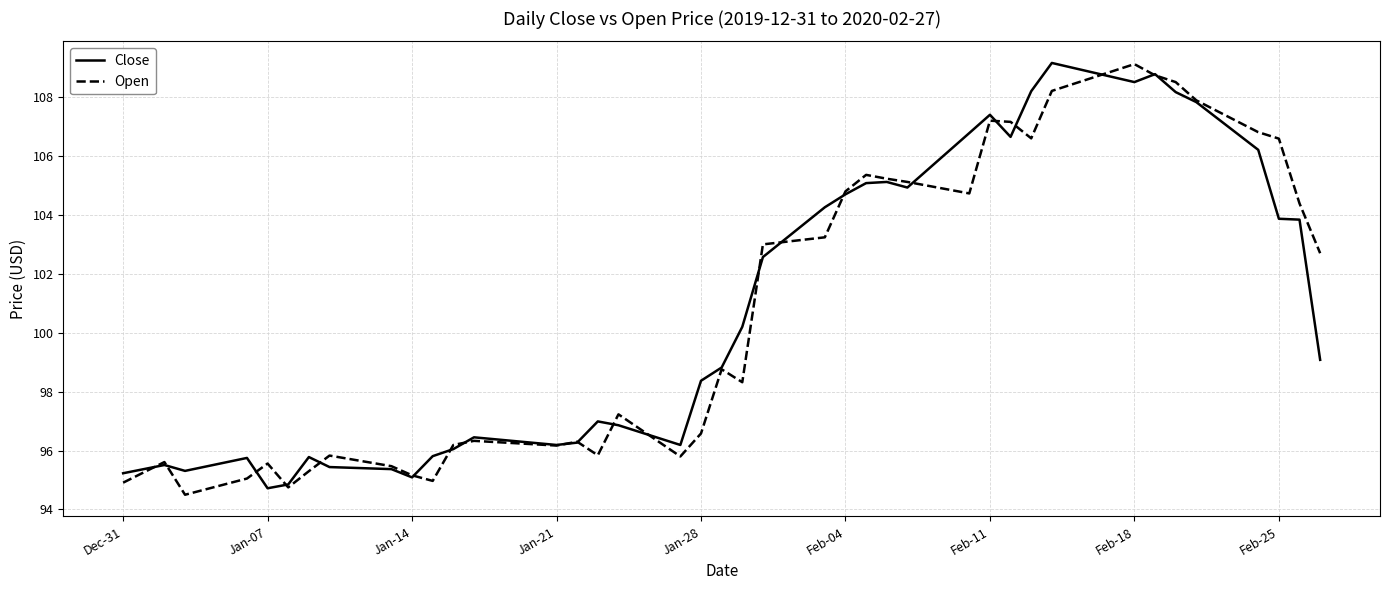

What is the maximum value shown in the chart?

109.2